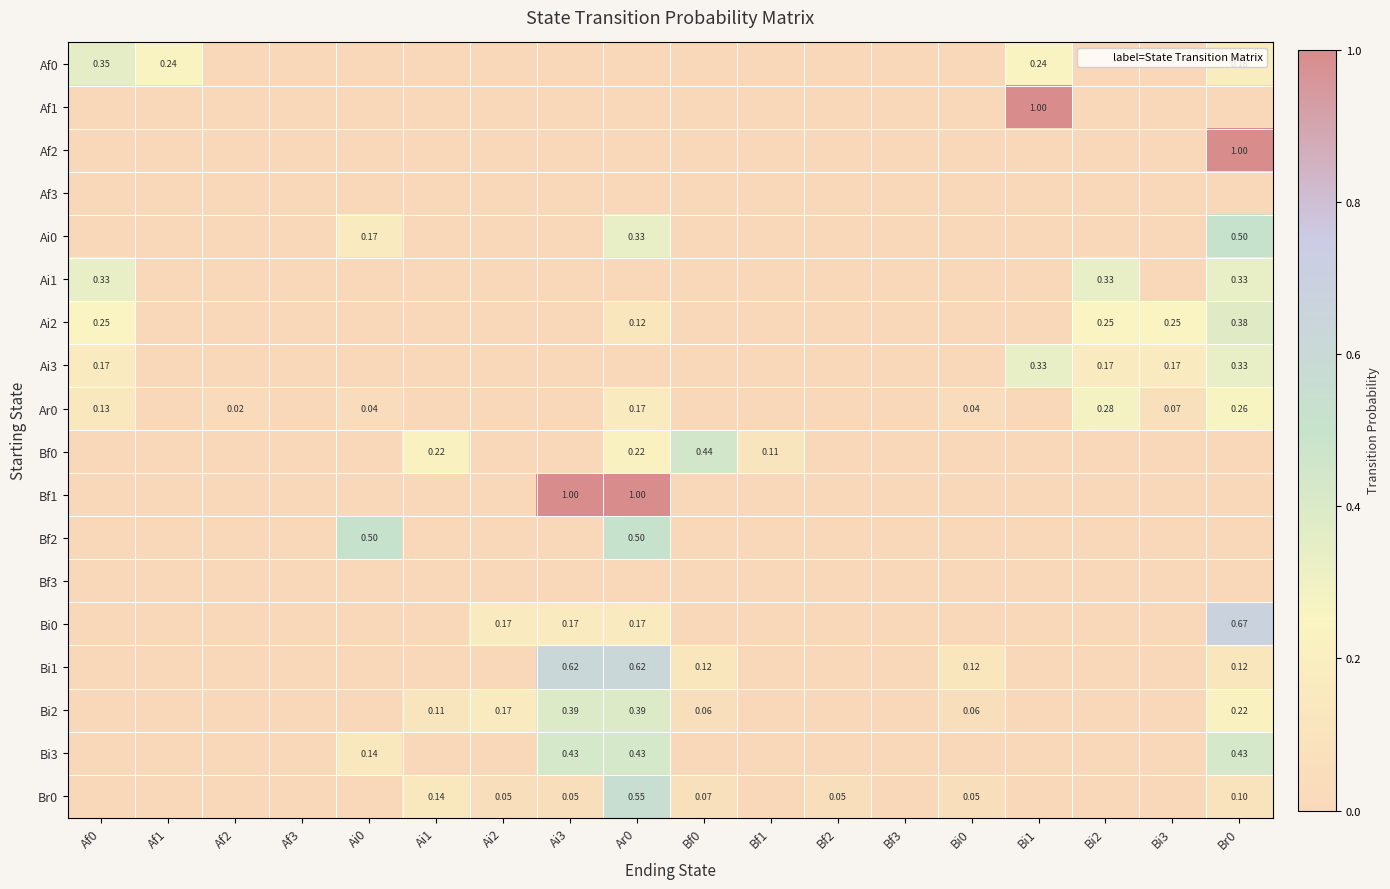

Rank the series at Bf0 from lowest to highest value.

Af0, Af1, Af2, Af3, Ai0, Ai1, Ai2, Ai3, Ar0, Bf1, Bf2, Bf3, Bi0, Bi3, Bi2, Br0, Bi1, Bf0